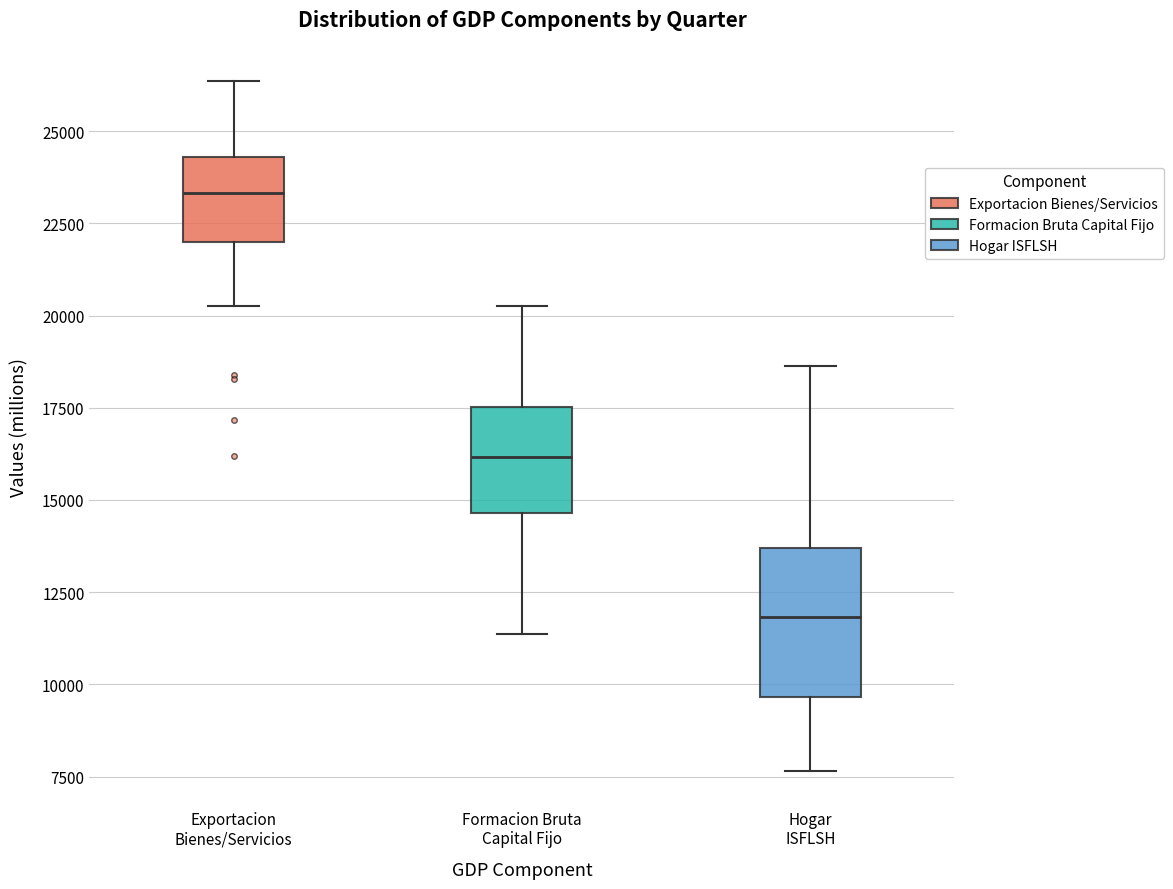

Which box is the tallest, from its lower edge to its upper edge?

Hogar ISFLSH